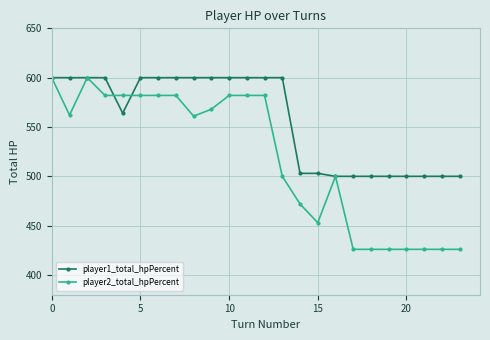

What is the value of the player2_total_hpPercent point at the 22nd from the left?

426